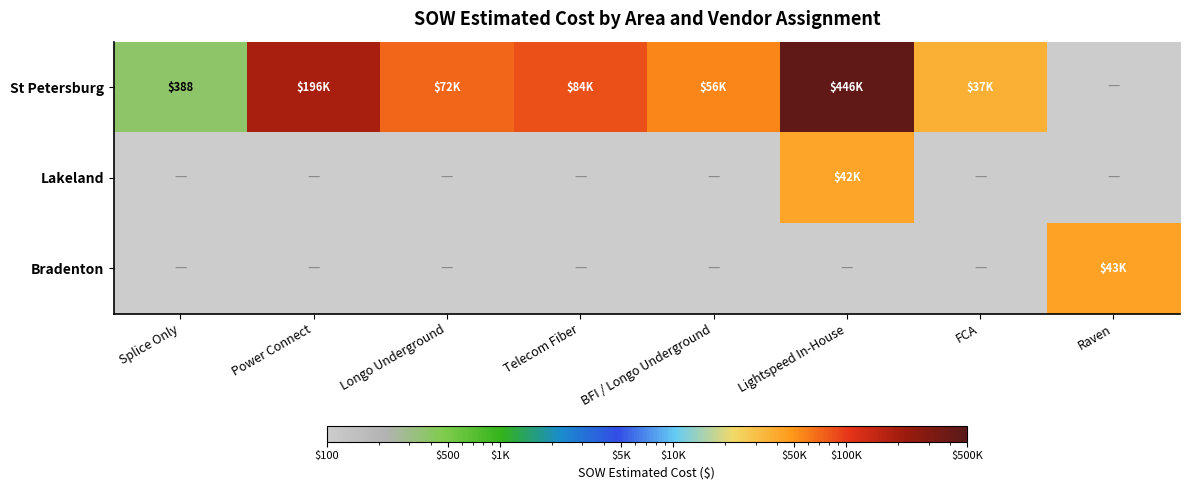

Which series has the largest total across all categories?

St Petersburg